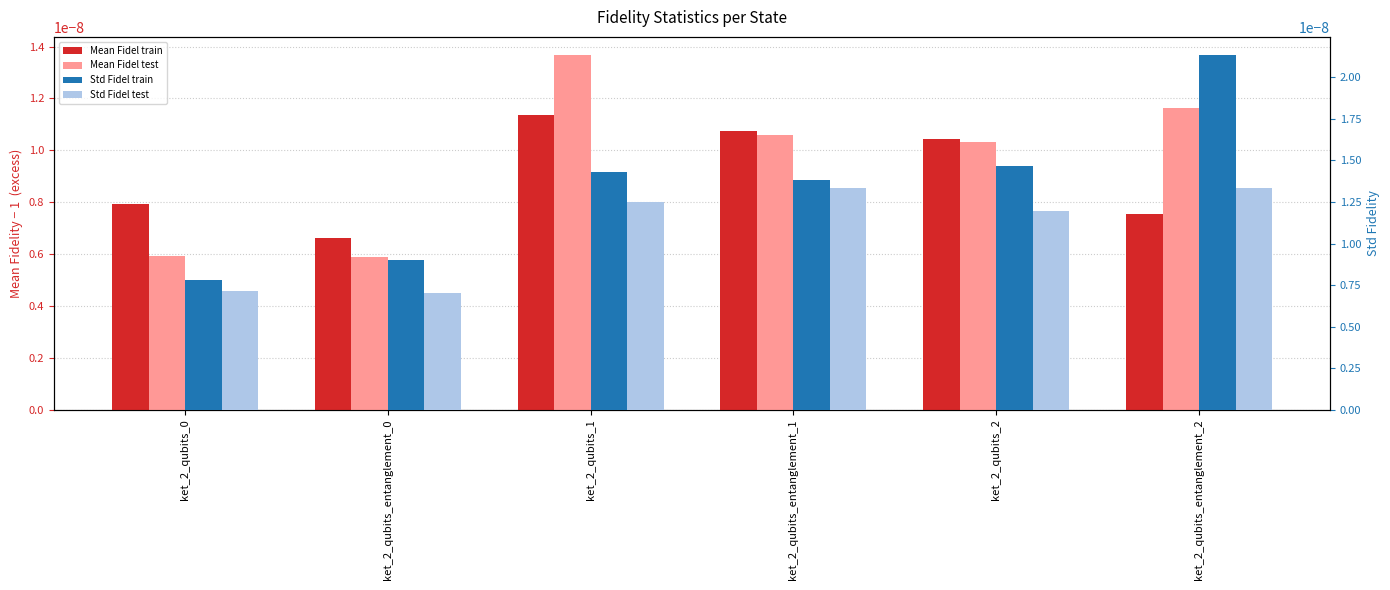

What is the label of the 1st bar from the right?

ket_2_qubits_entanglement_2